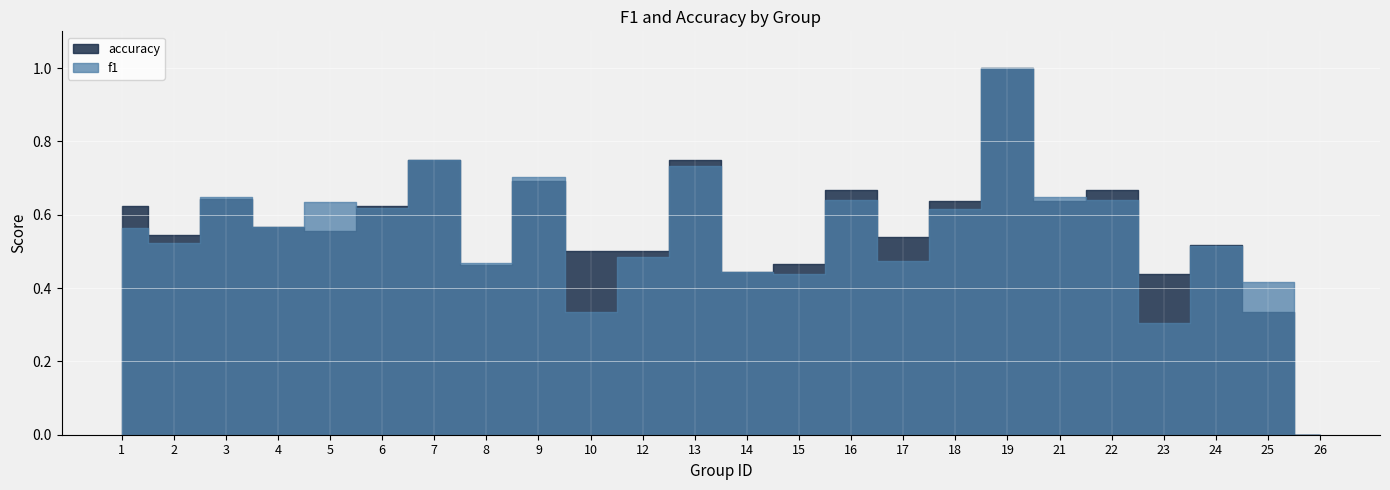

At which label does accuracy reach its peak?

19